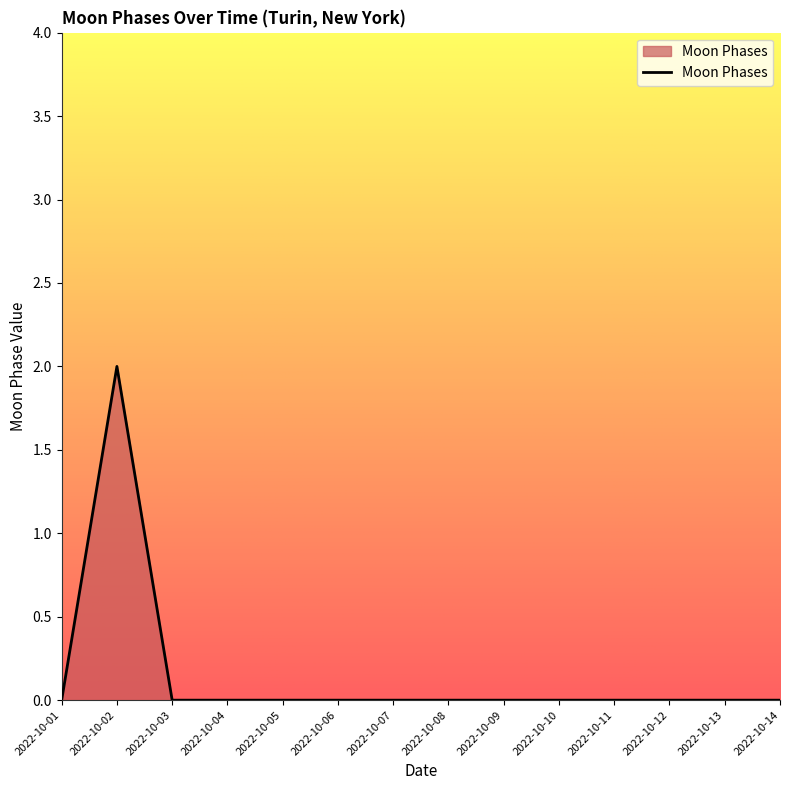

Reading left to right, what are all the values shown in this chart?

0	2	0	0	0	0	0	0	0	0	0	0	0	0